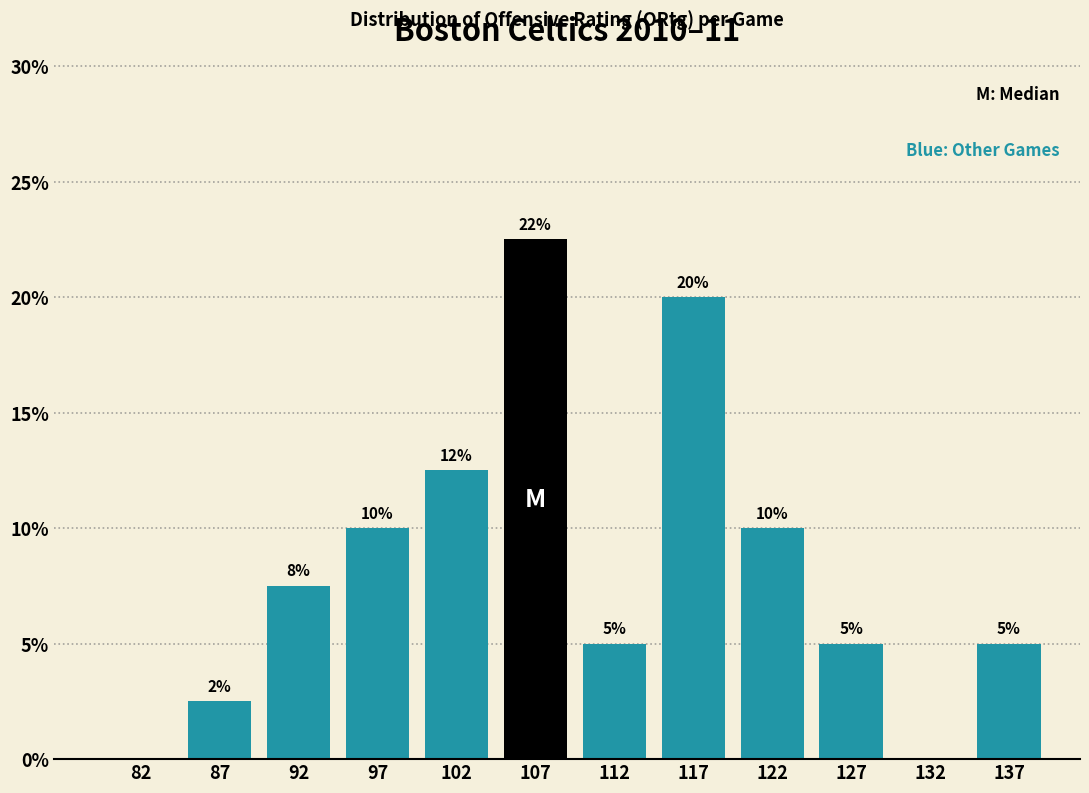

Which range on the x-axis has the tallest bar?

105 to 110